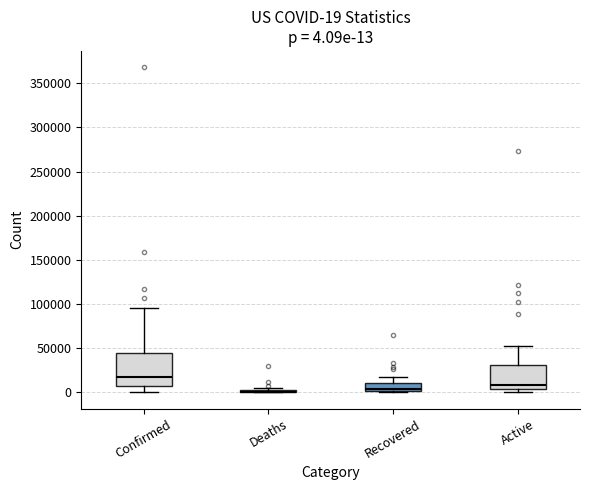

Which box is the tallest, from its lower edge to its upper edge?

Confirmed